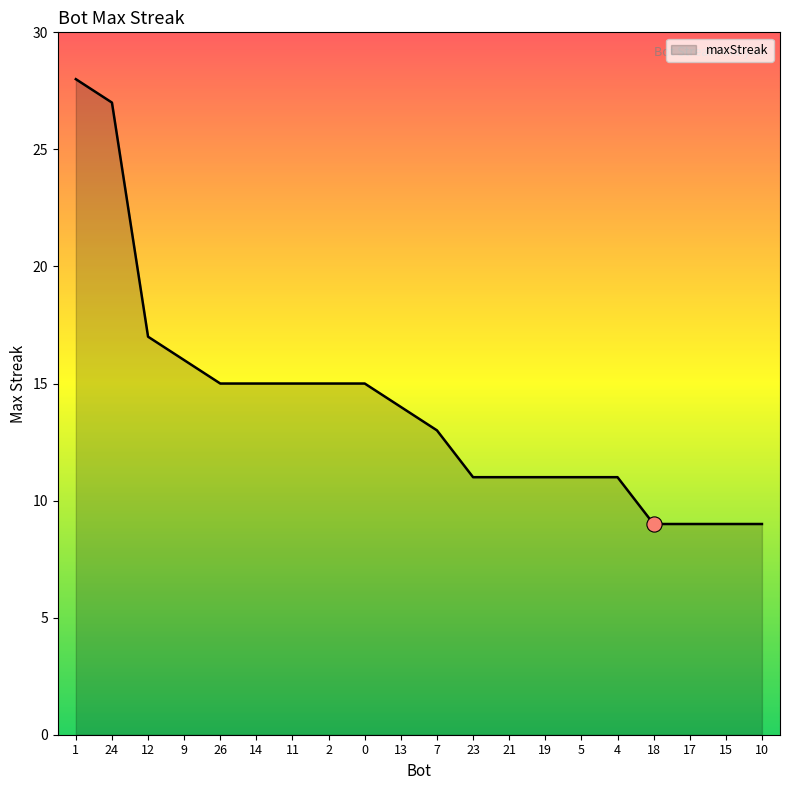

What is the change in value from 12 to 0?

-2